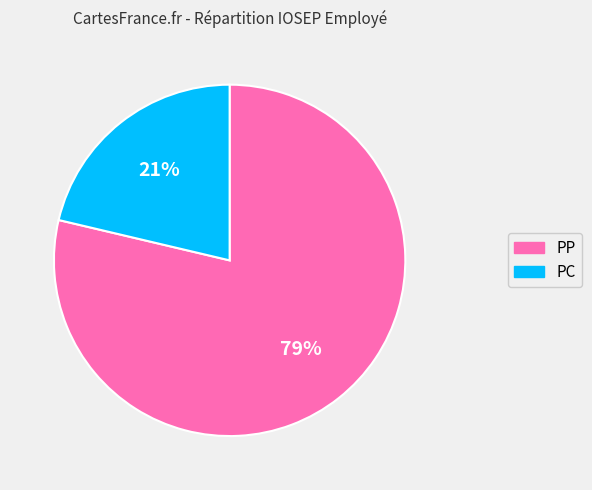

To the nearest percent, what is the combined percentage of PC and PP?

100%